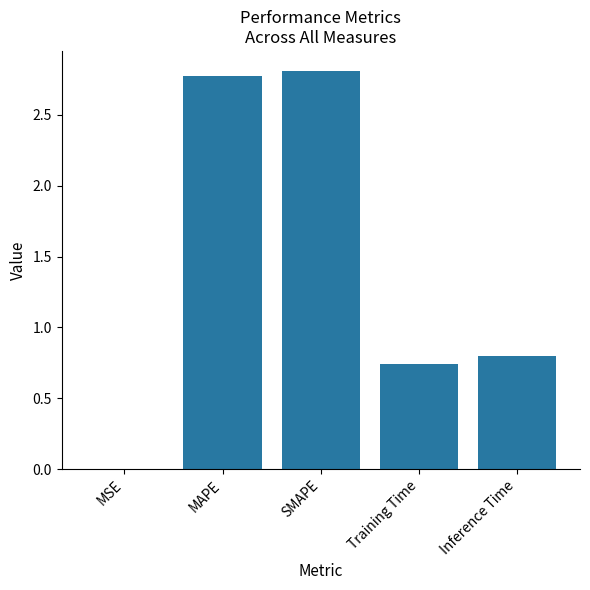

The chart shows a value of 2.8 at SMAPE. True or false?

True